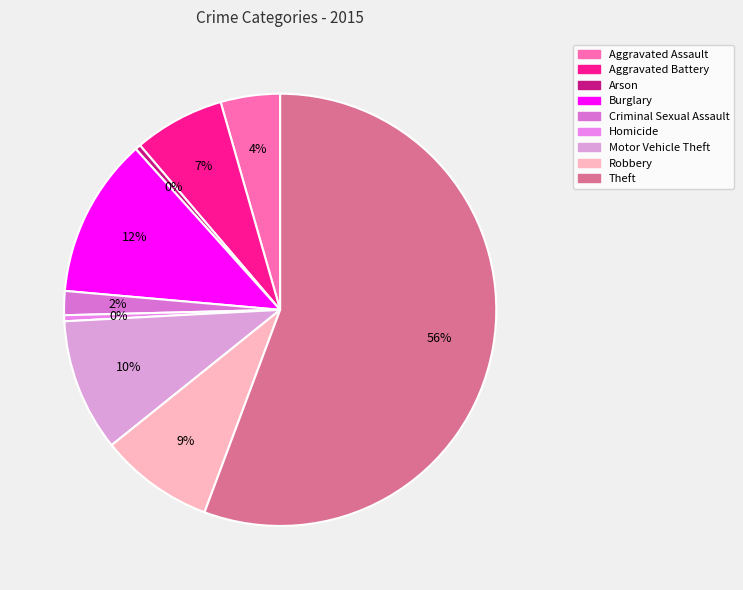

To the nearest percent, what is the difference between the Arson and Aggravated Assault slice percentages?

4%